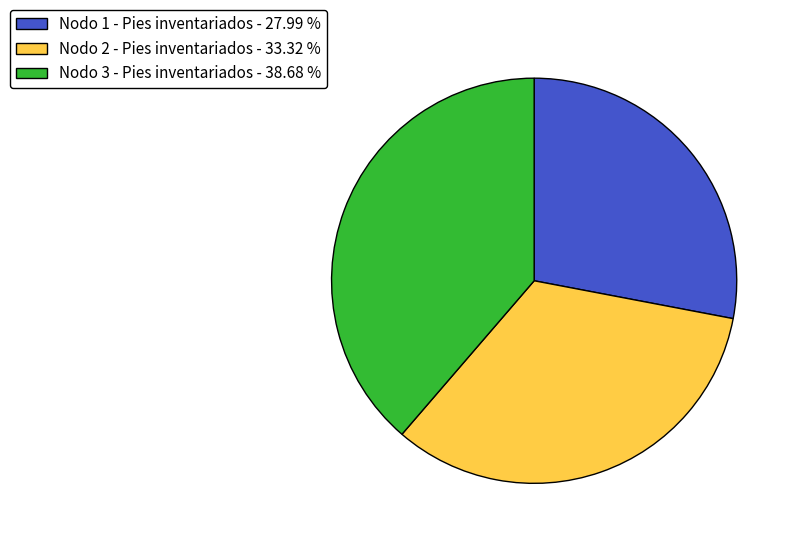

True or false: Nodo 1 - Pies inventariados accounts for 42% of the total.

False